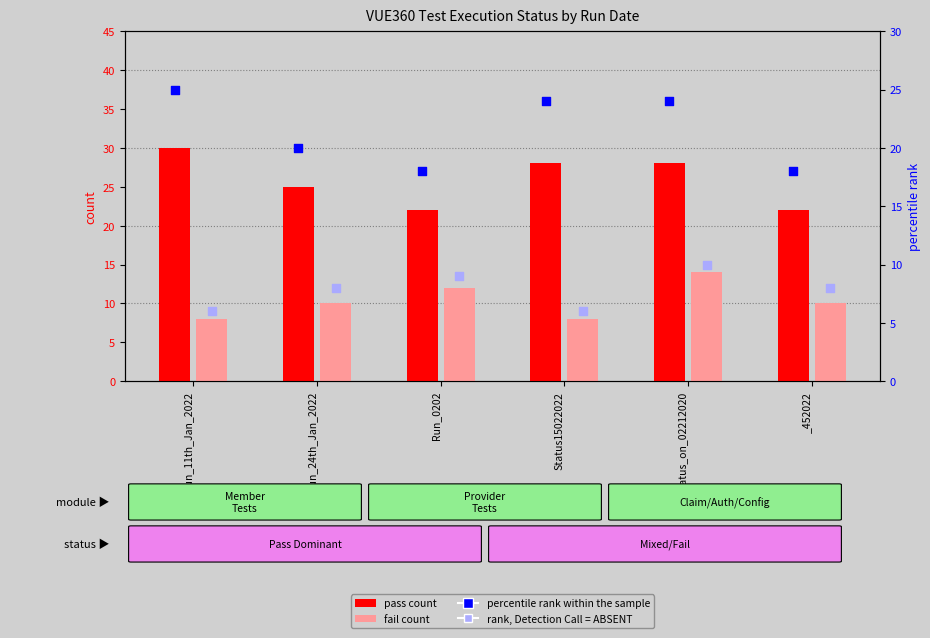

Which series contains the lowest Y value?

rank, Detection Call = ABSENT